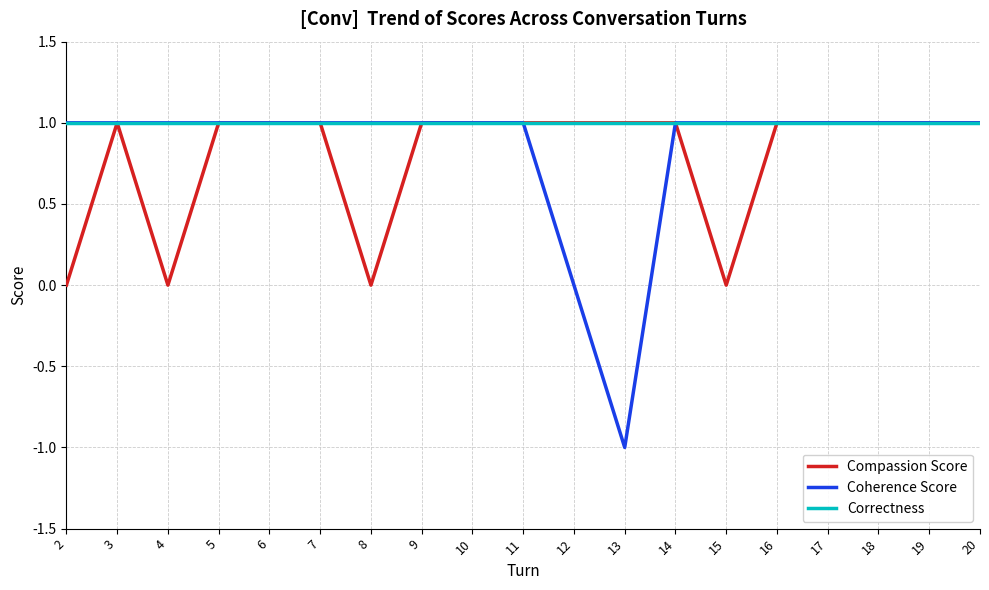

Reading left to right, what are all the values shown in this chart?

Compassion Score: 2=0	3=1	4=0	5=1	6=1	7=1	8=0	9=1	10=1	11=1	12=1	13=1	14=1	15=0	16=1	17=1	18=1	19=1	20=1
Coherence Score: 2=1	3=1	4=1	5=1	6=1	7=1	8=1	9=1	10=1	11=1	12=0	13=-1	14=1	15=1	16=1	17=1	18=1	19=1	20=1
Correctness: 2=1	3=1	4=1	5=1	6=1	7=1	8=1	9=1	10=1	11=1	12=1	13=1	14=1	15=1	16=1	17=1	18=1	19=1	20=1